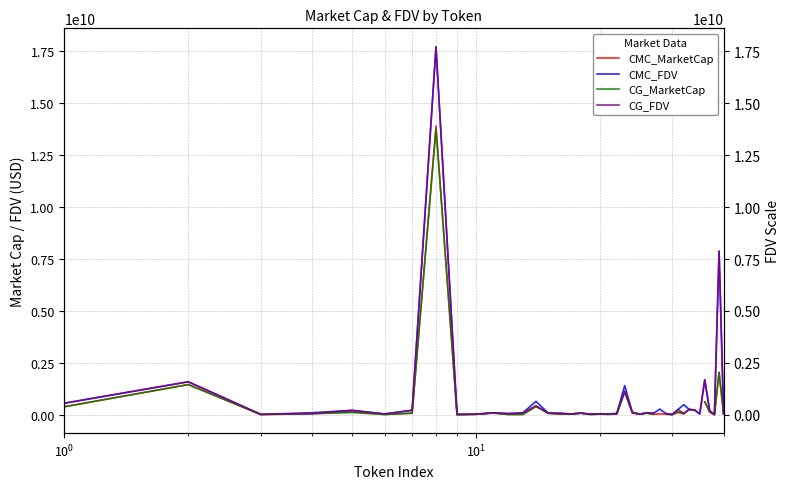

The CG_MarketCap series shows 6906737.5 at 5. True or false?

False